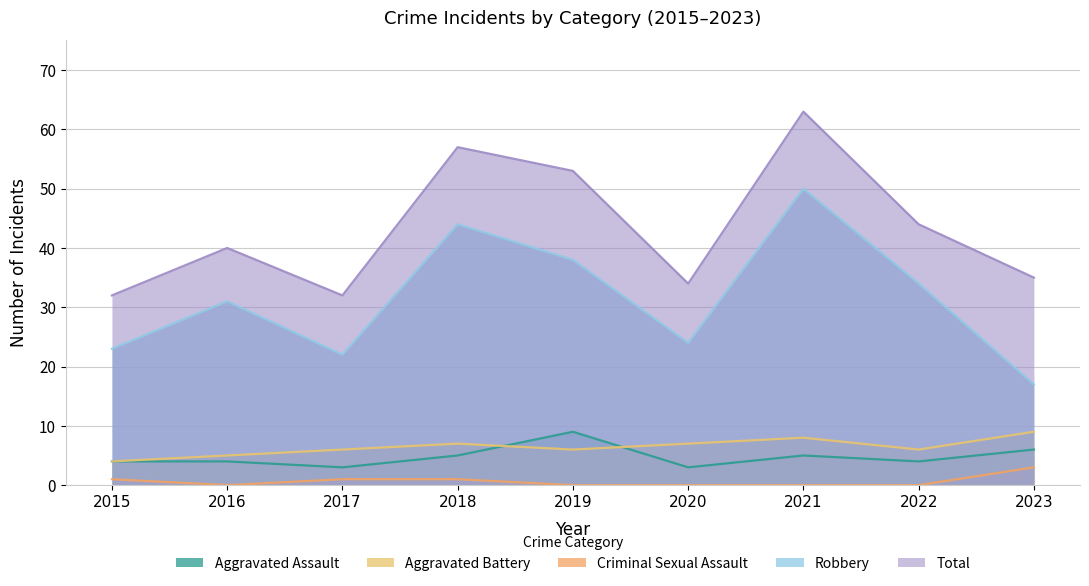

At which category does Aggravated Battery reach its first local peak?

2018